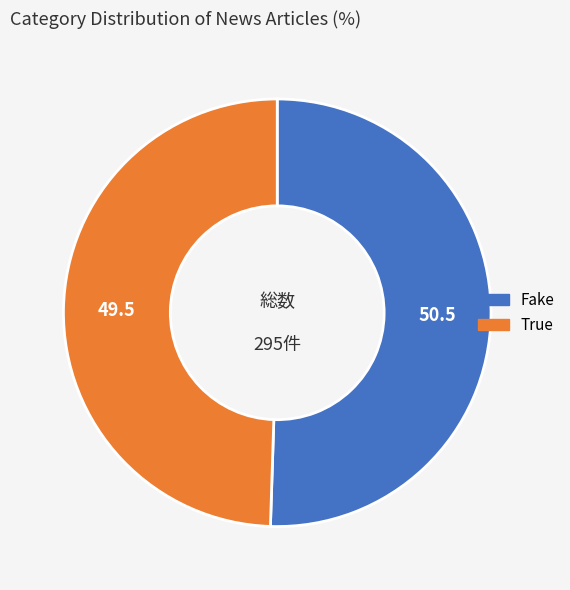

Is the sum of True and Fake greater than half?

Yes